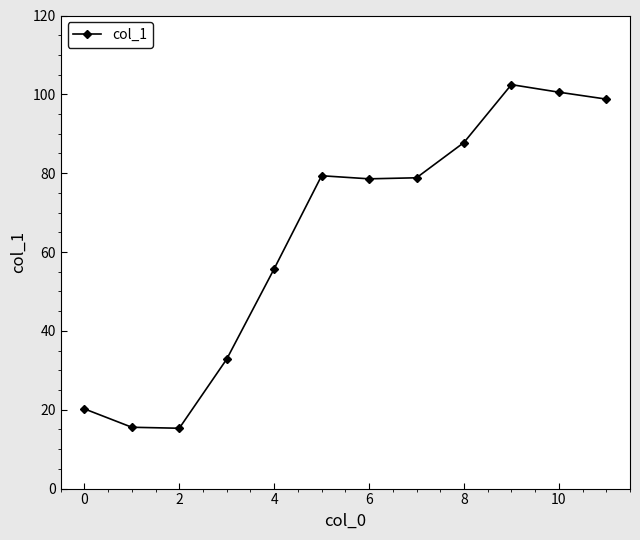

What is the difference between the maximum and minimum values?

87.2